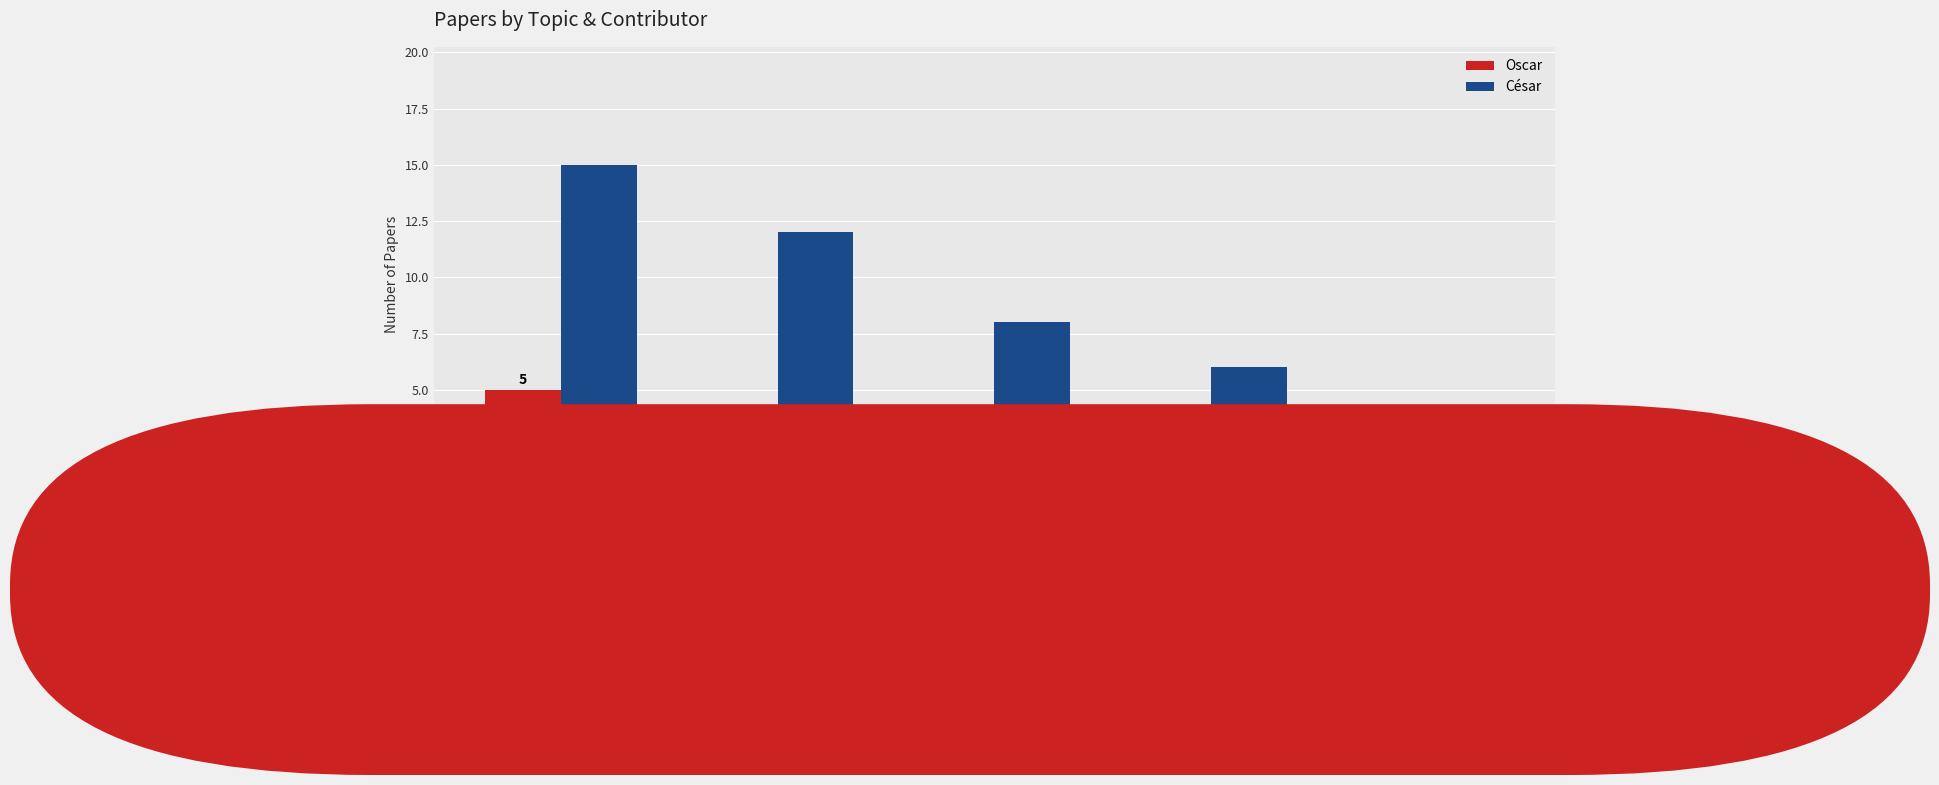

Where does the César series first go above 8?

PRINCIPIOS
DE
TSA